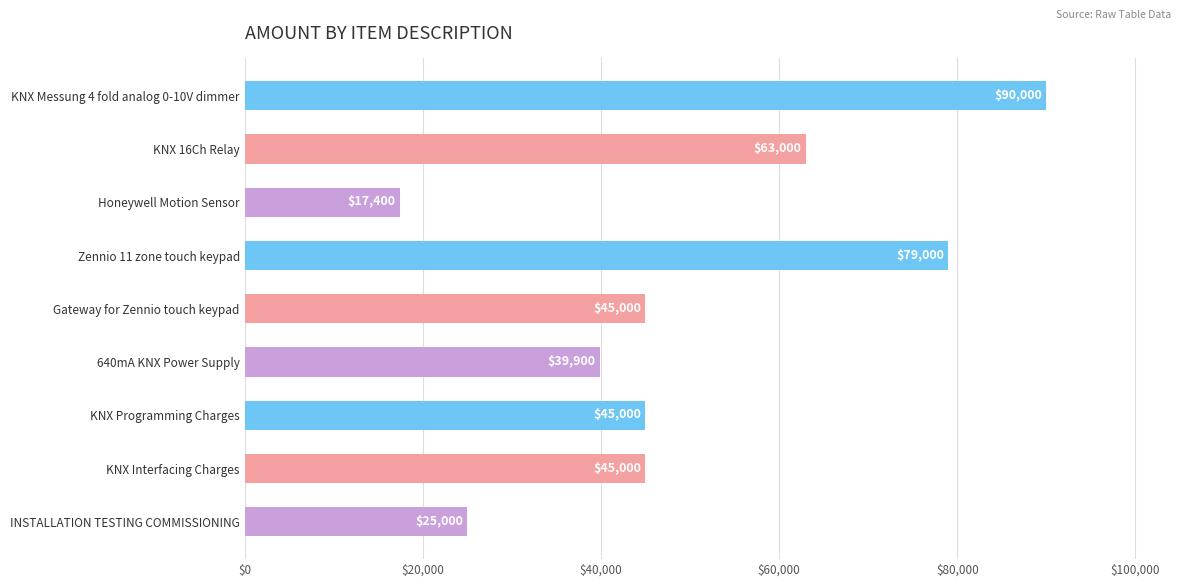

Reading top to bottom, what are all the values shown in this chart?

90000	63000	17400	79000	45000	39900	45000	45000	25000